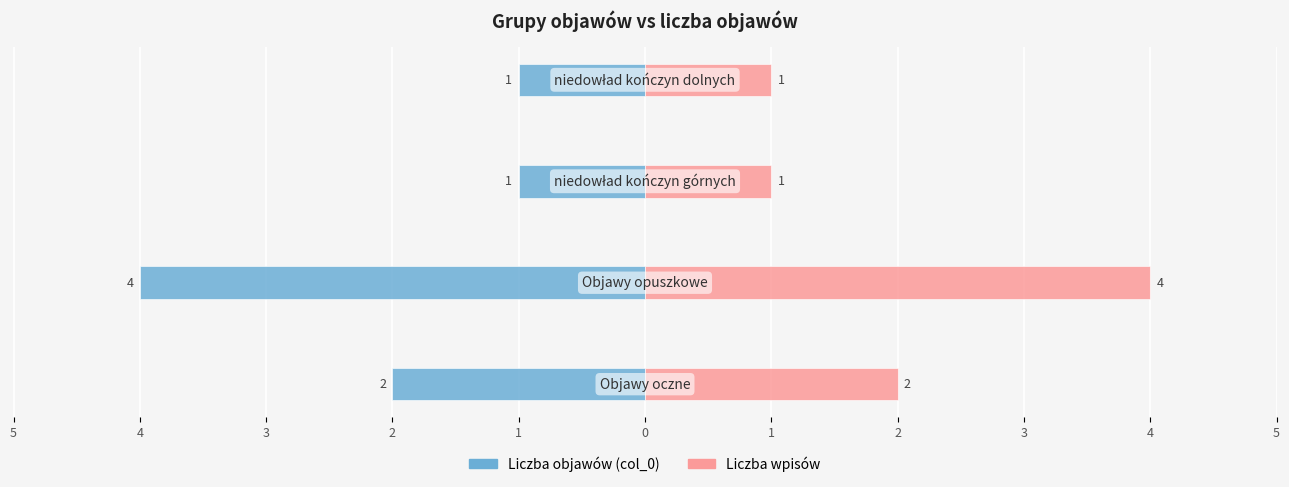

Rank the series at 5 from lowest to highest value.

Liczba objawów (col_0), Liczba wpisów